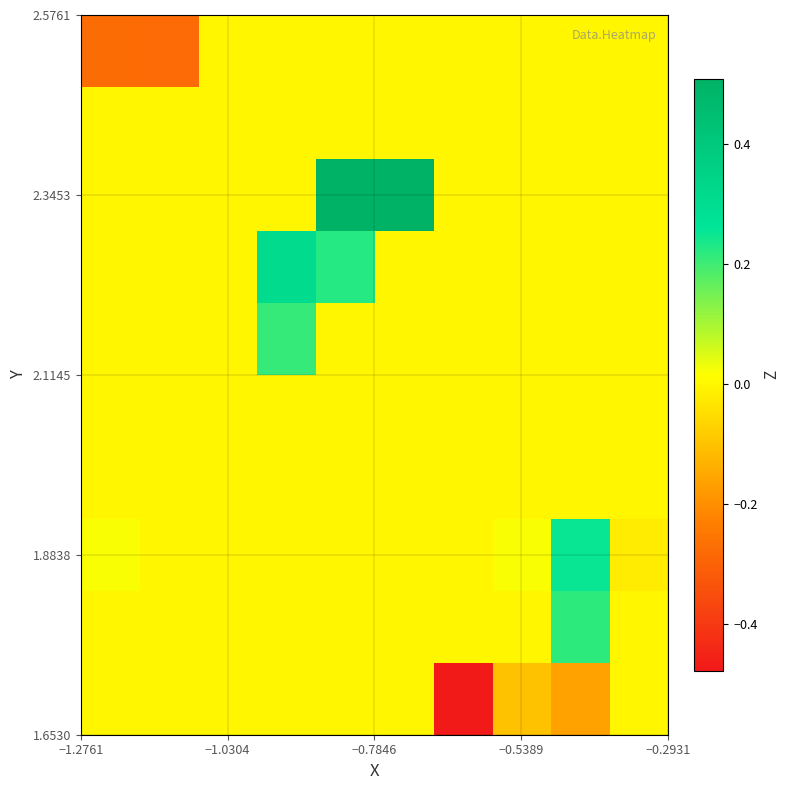

Count the number of data series in this chart.

10